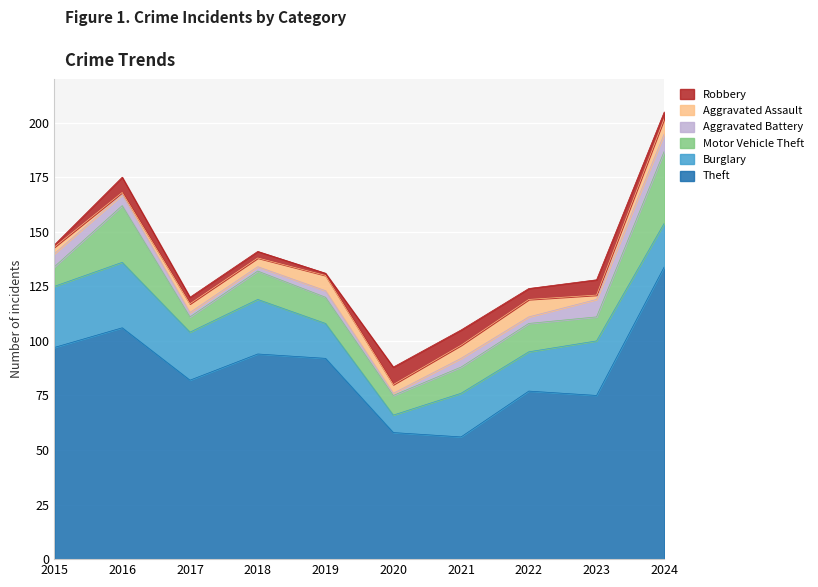

How many distinct data groups are displayed?

6